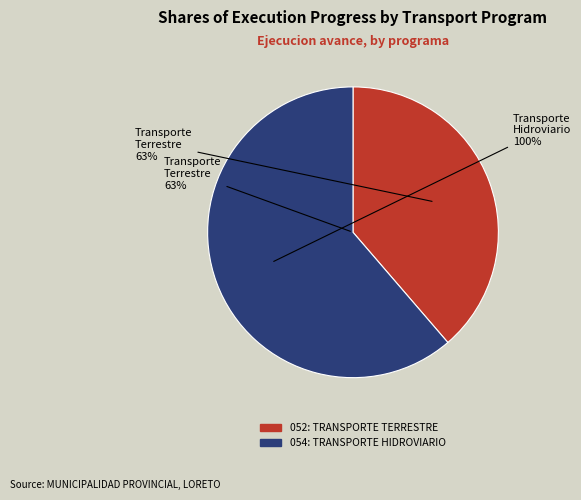

Which category has the smallest portion of the pie?

052: TRANSPORTE TERRESTRE